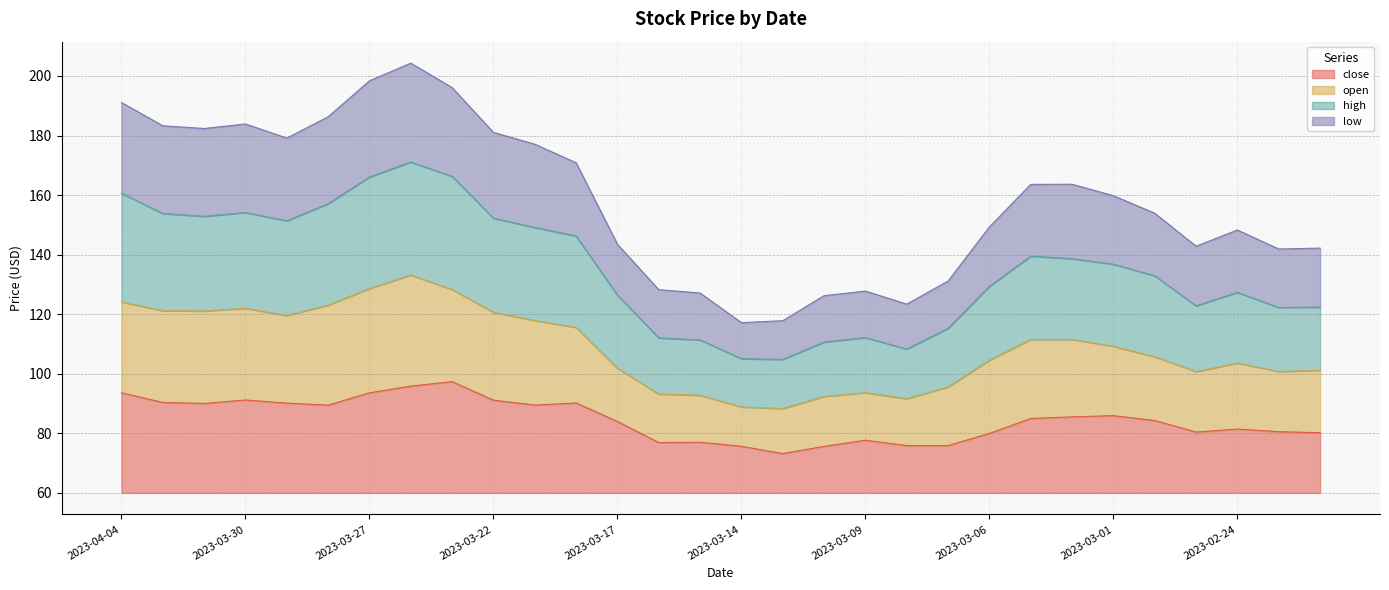

How many lines are shown in the chart?

4